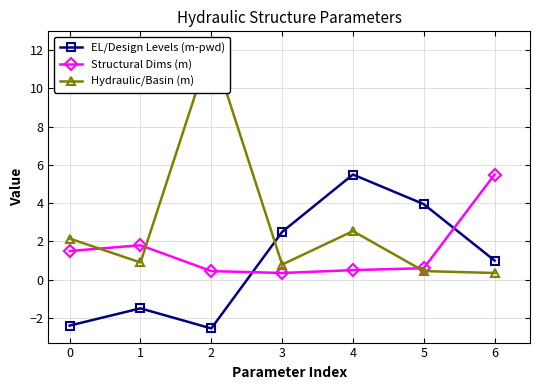

Does the chart display data point markers on the line(s)?

Yes